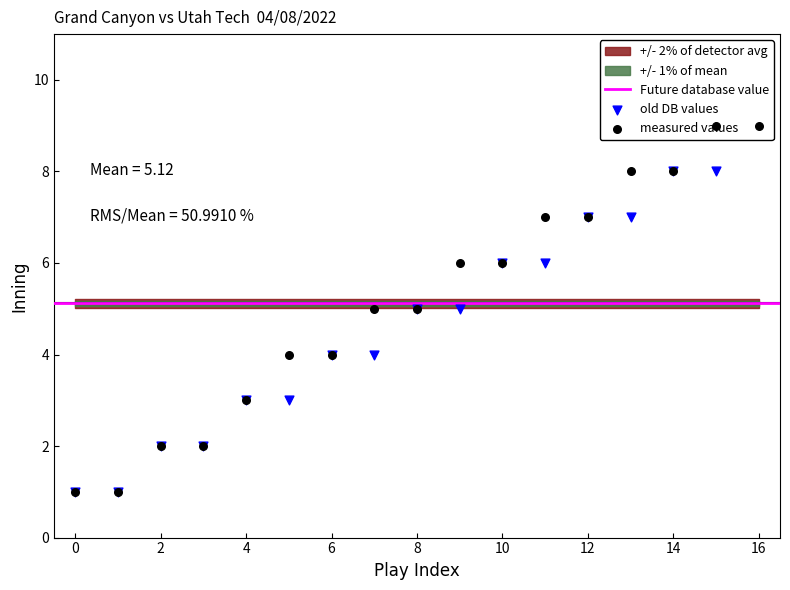

Which series contains the highest Y value?

measured values